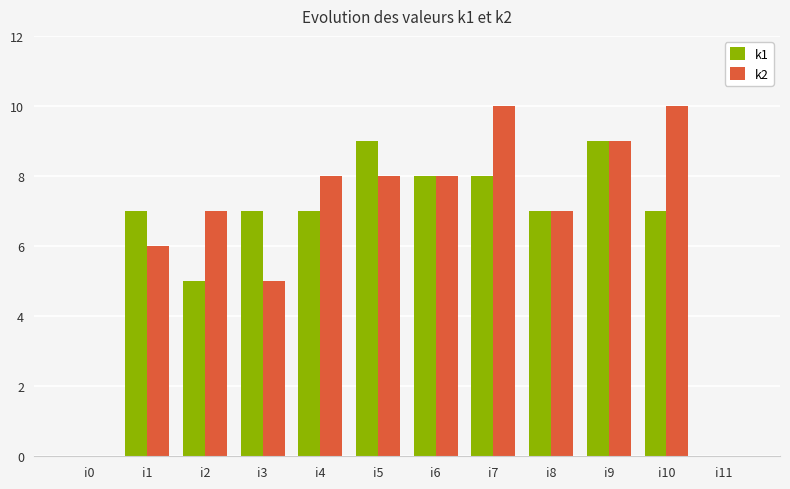

What is the sum of all k2 values?

78